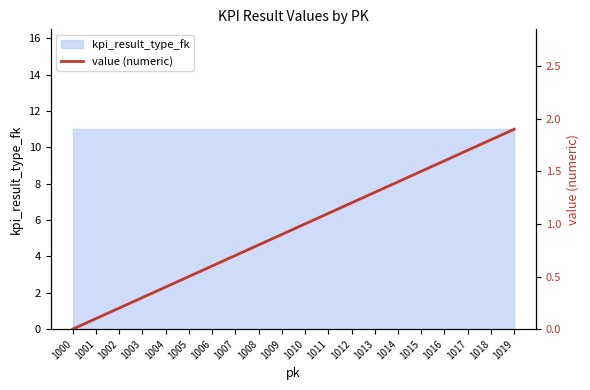

What is the value of the 3rd point from the left?

0.2